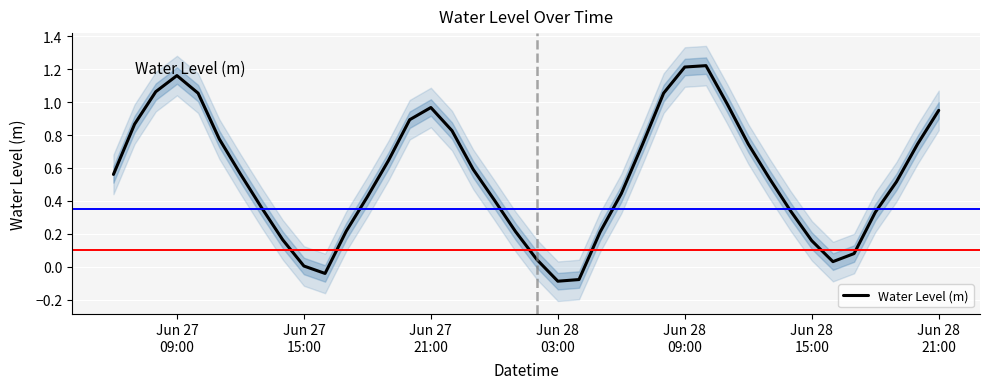

What is the average value?

0.5